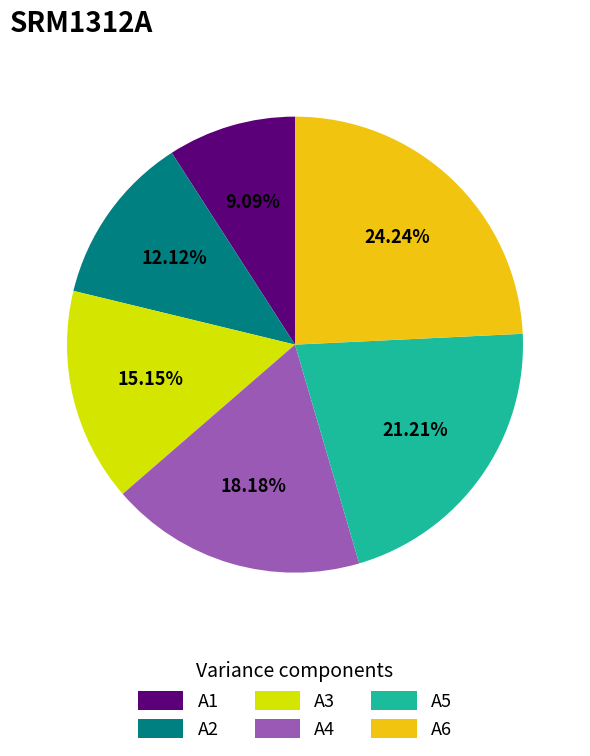

Which slice is the smallest?

A1